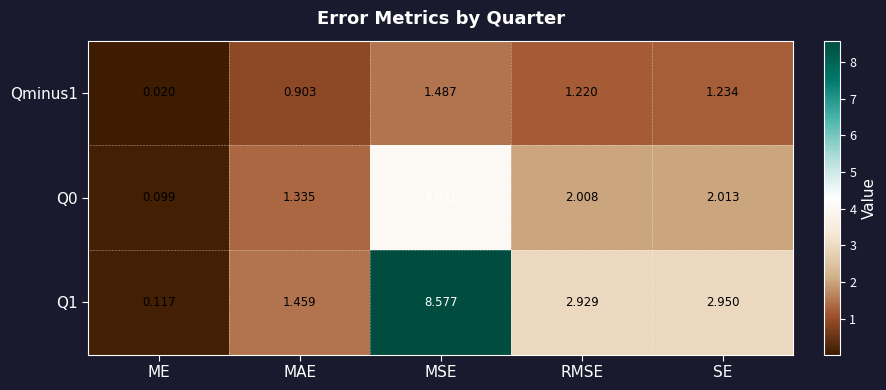

Is the value of Qminus1 at RMSE greater than the value of Q0 at MAE?

No